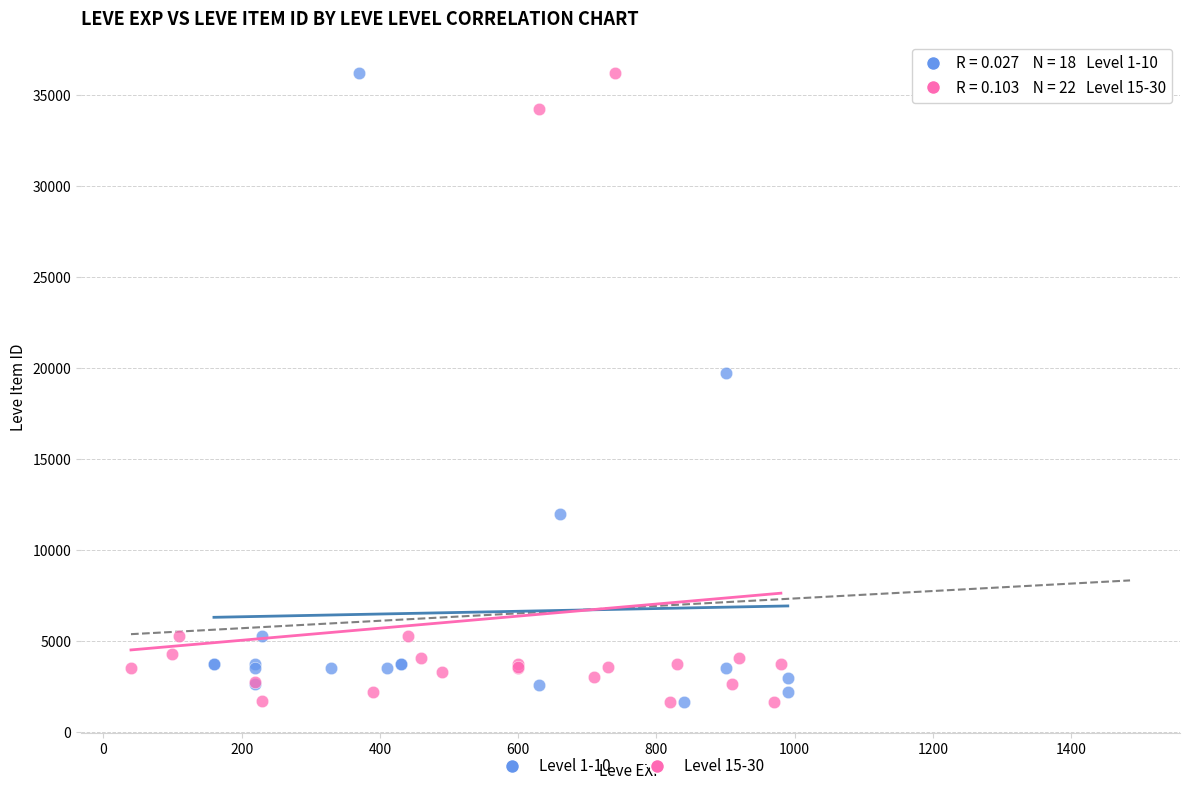

What are all the series names shown in the legend?

Level 1-10, Level 15-30